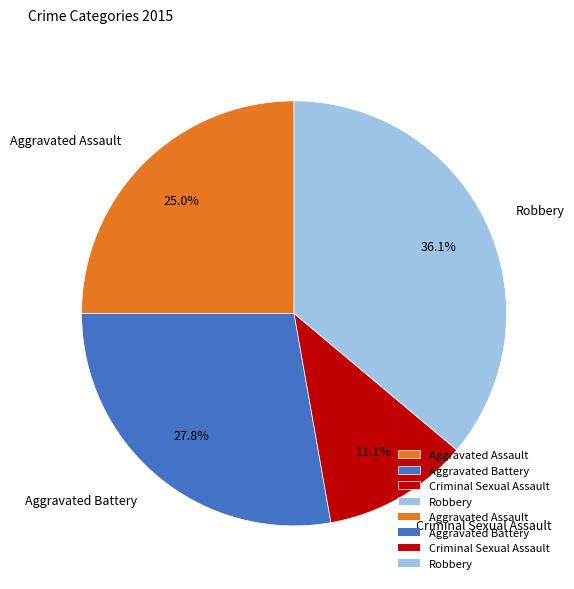

True or false: Criminal Sexual Assault accounts for 11% of the total.

True